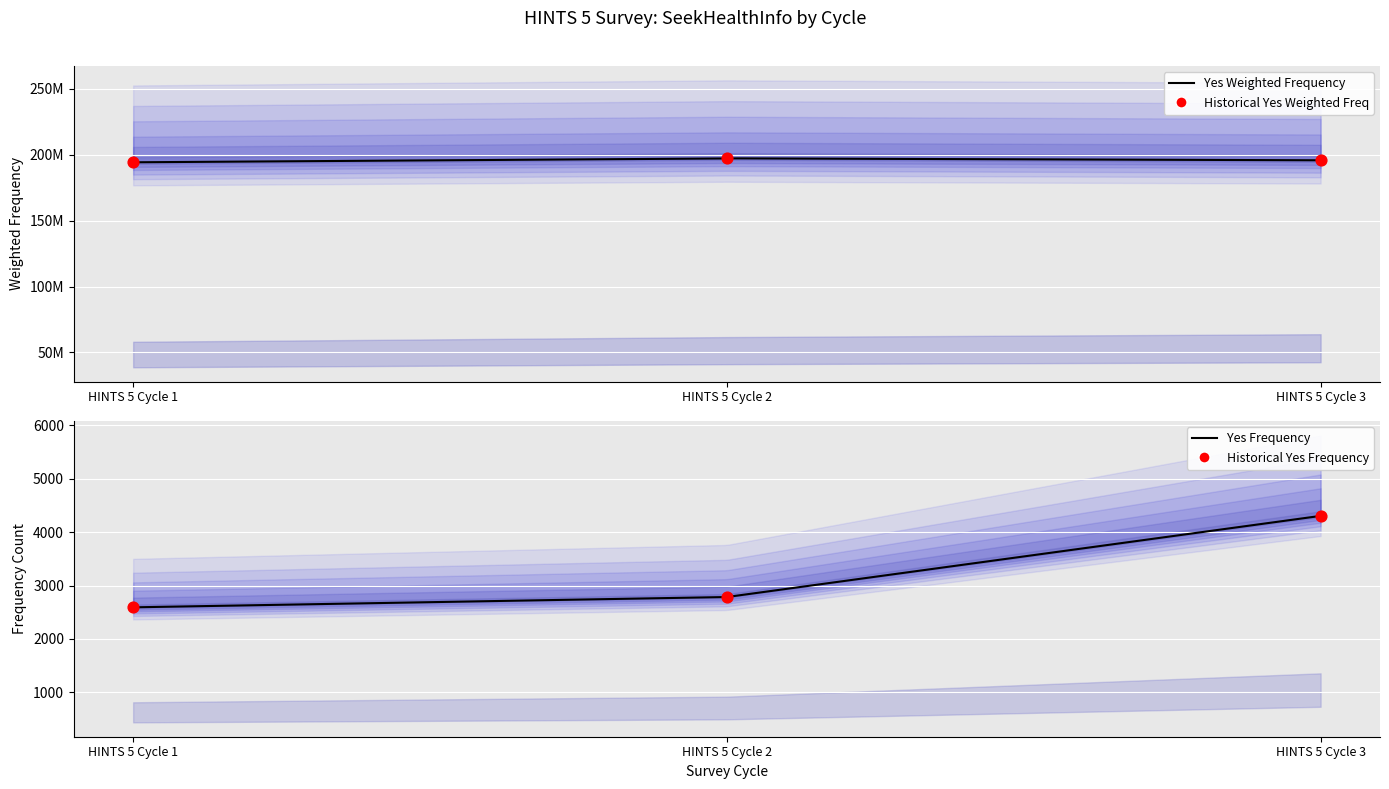

At how many categories does at least one series exceed 182353614?

3